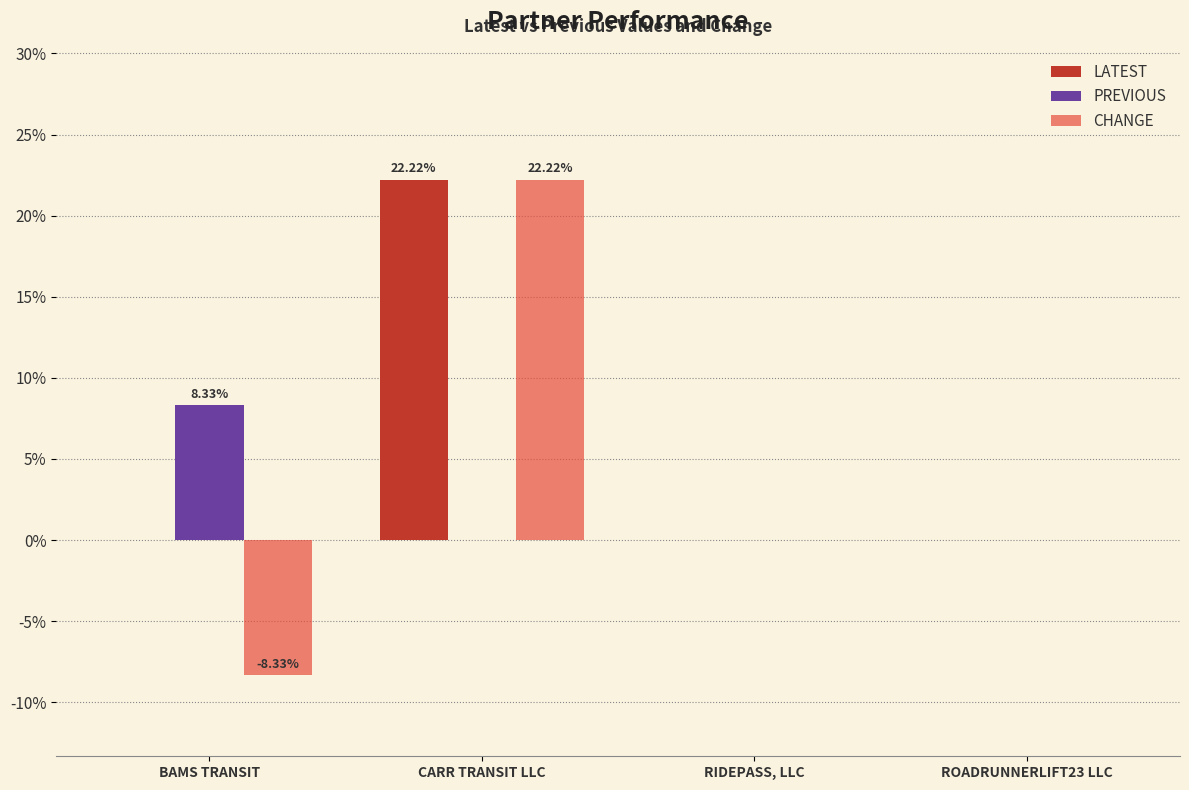

Which label corresponds to the largest value in the chart?

CARR TRANSIT LLC